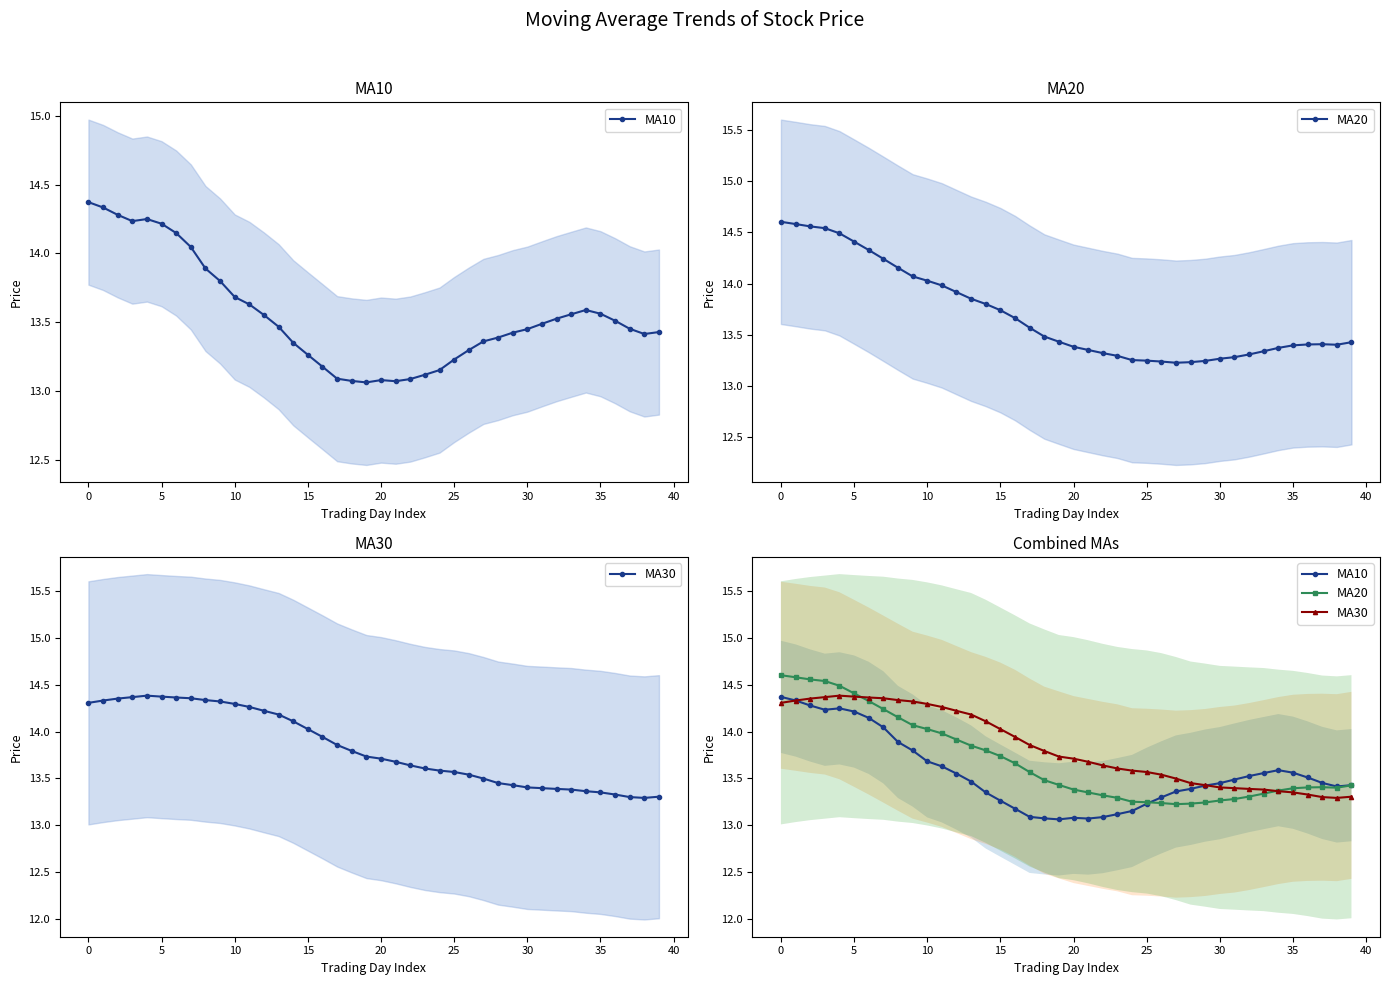

Which series ends up on top after the final intersection of MA10 and MA30?

MA10